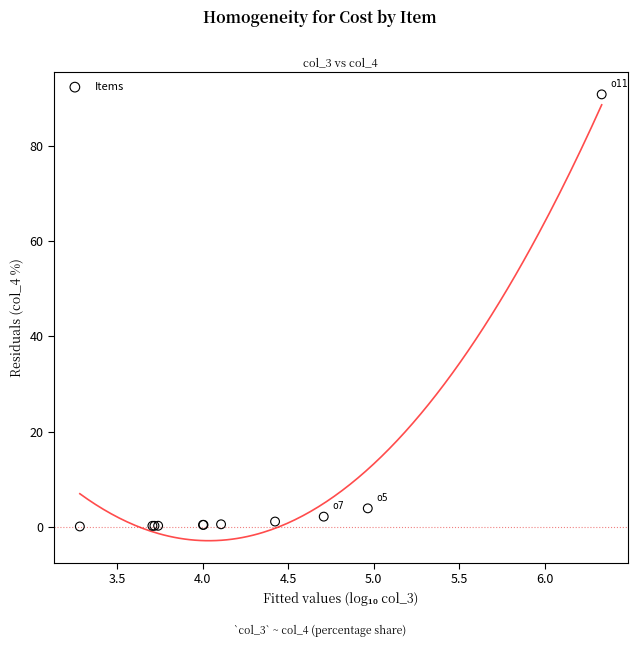

What Y value in the scatter plot is closest to 45?

3.9